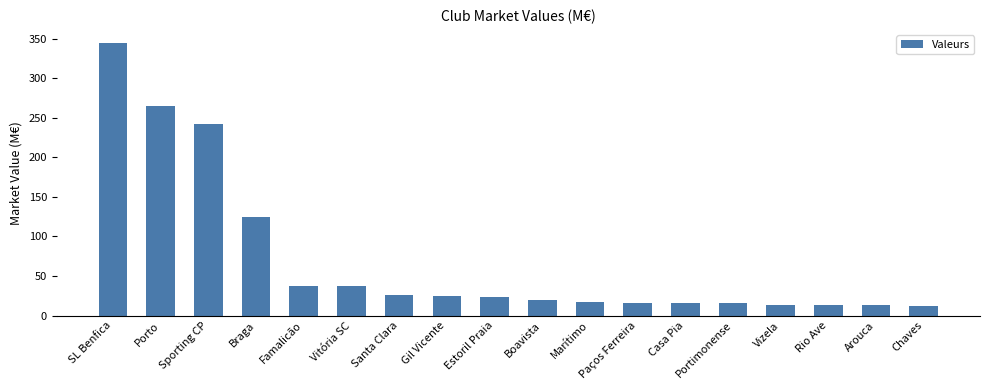

How many distinct data groups are displayed?

1